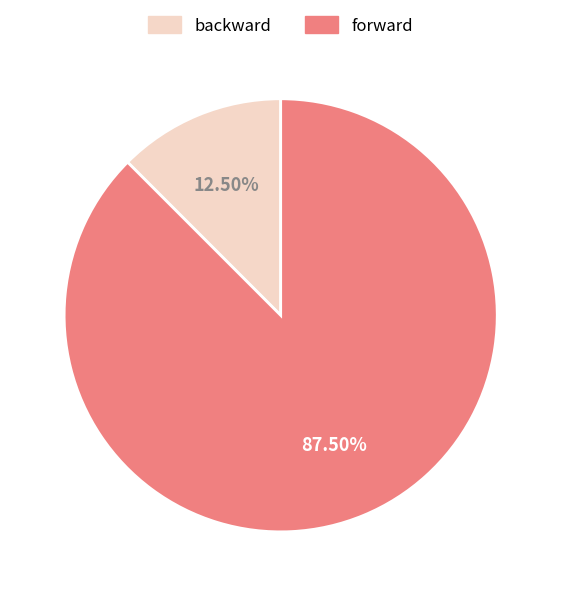

To the nearest percent, what is the combined percentage of forward and backward?

100%